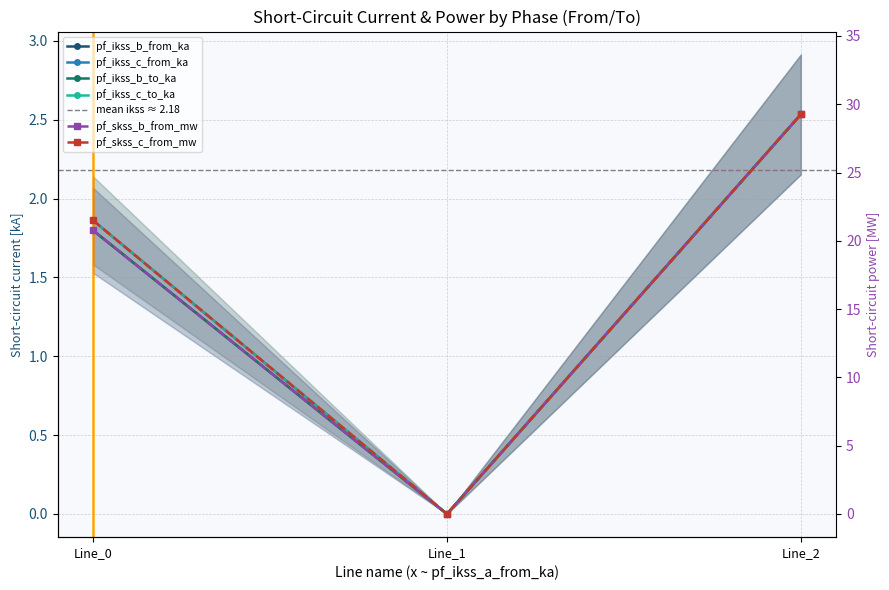

What is the highest value of the pf_ikss_b_from_ka series?

2.5